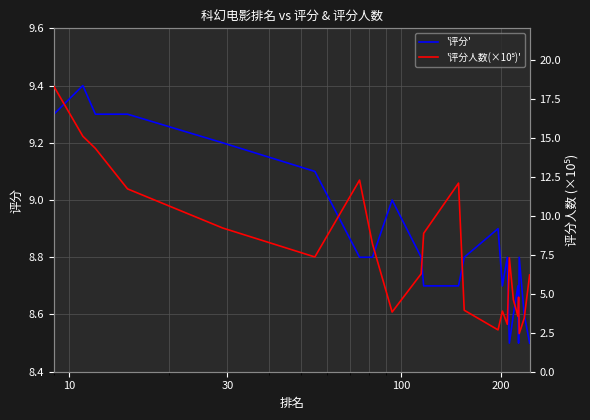

Is this an area chart (filled region under the line)?

No